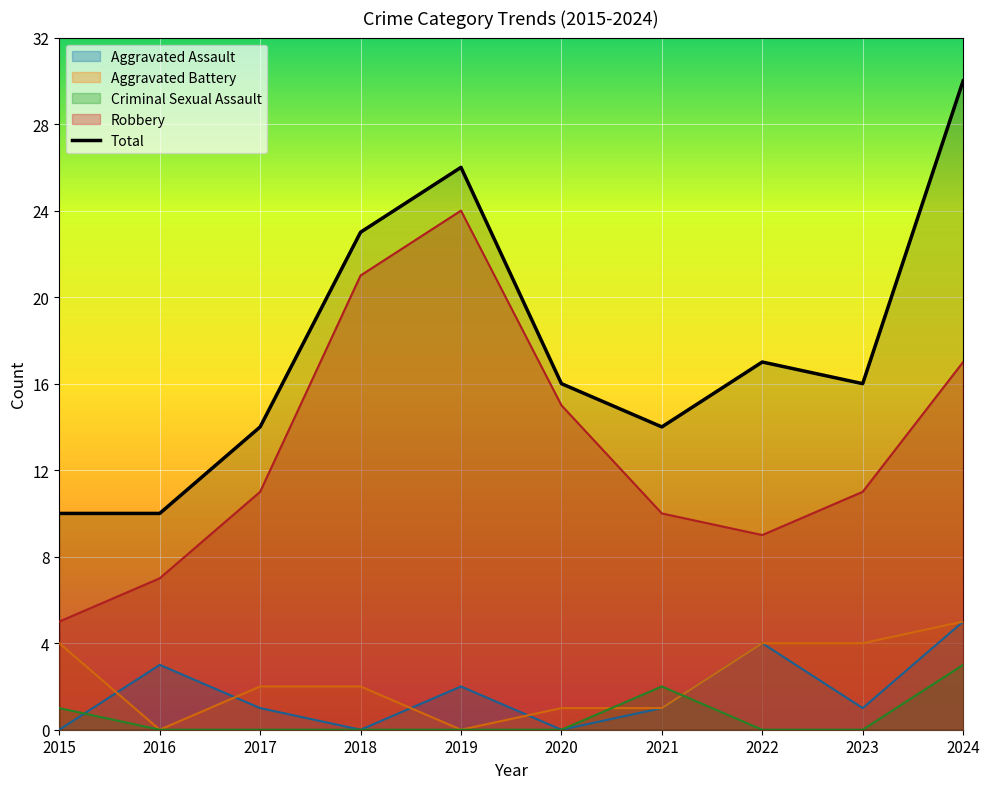

What value does the data have at 2021?

14